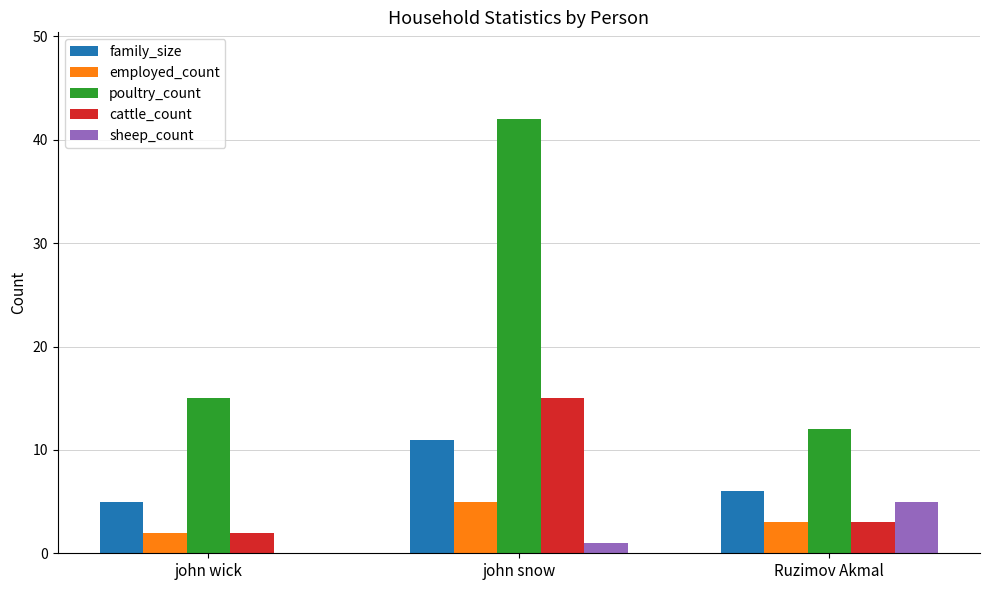

What is the total value across all series at john wick?

24